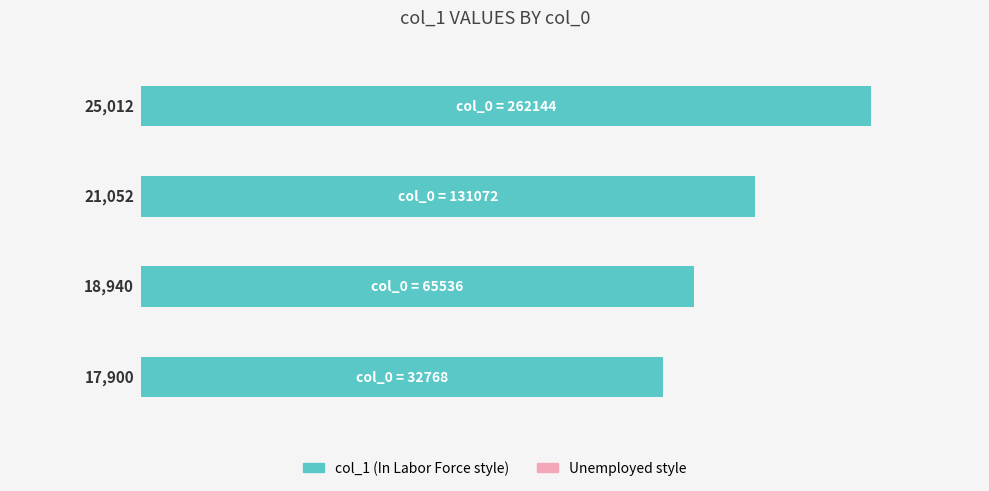

How many values are below 21052?

2